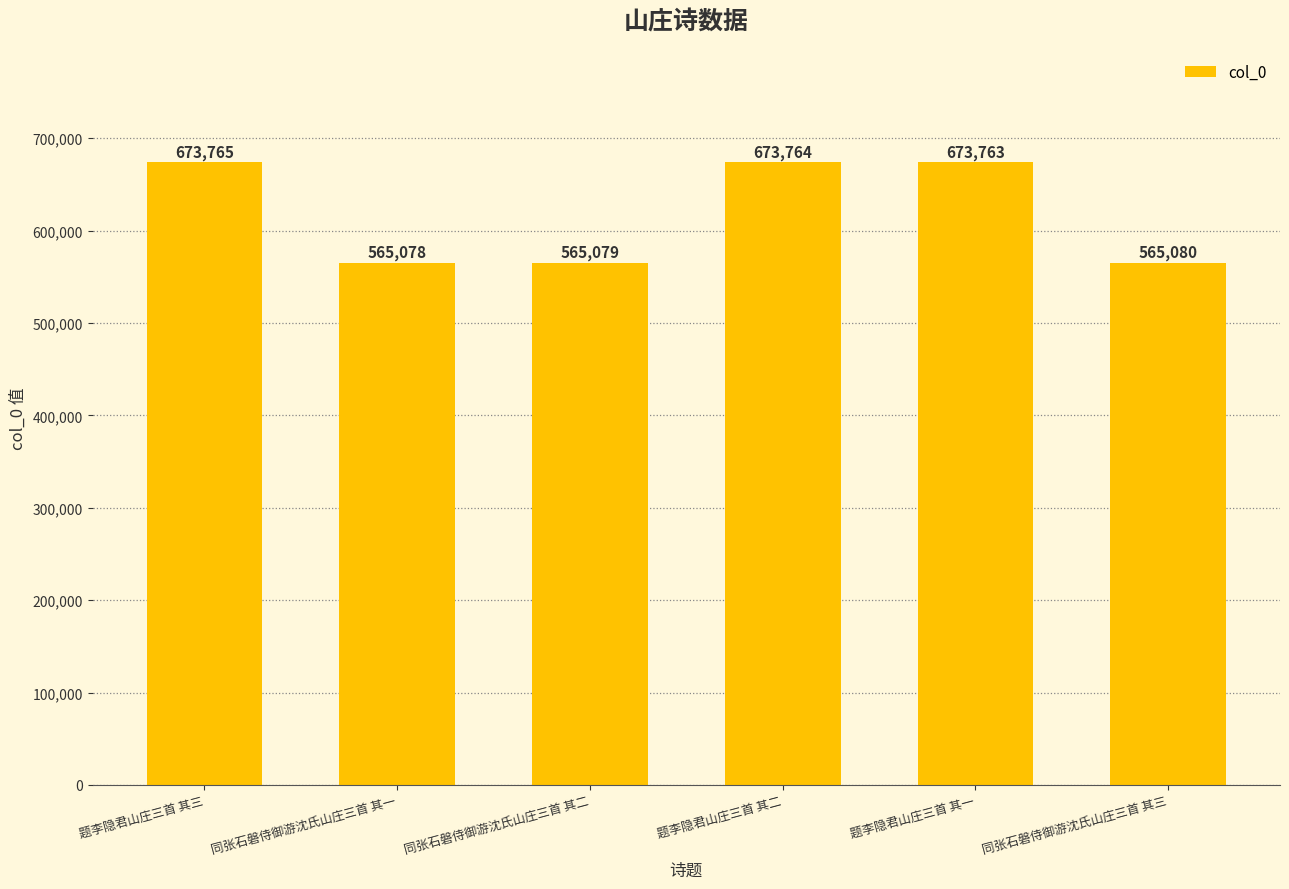

True or false: the data shows 1061553 at 题李隐君山庄三首 其一.

False